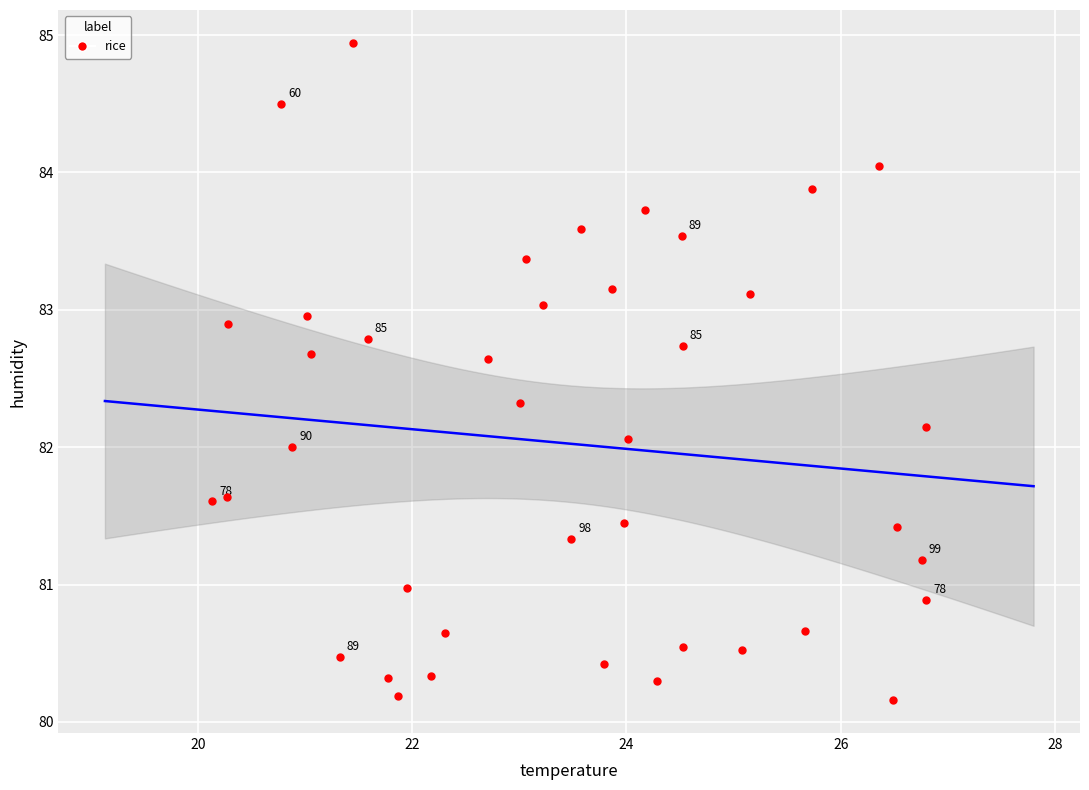

What is the range of X values (max minus min)?

6.7